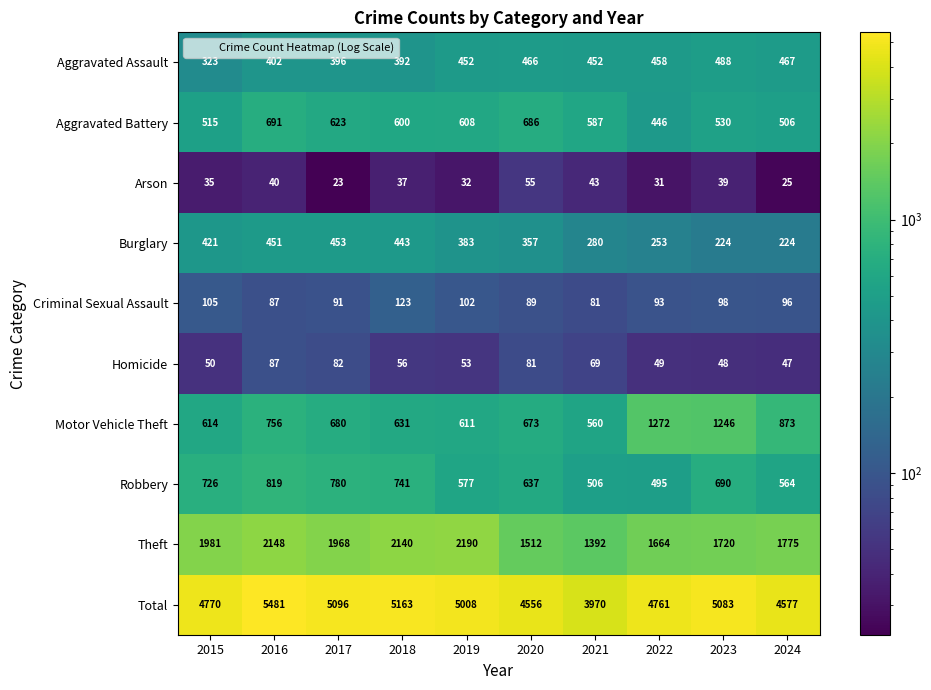

At how many categories does at least one series exceed 1403?

10